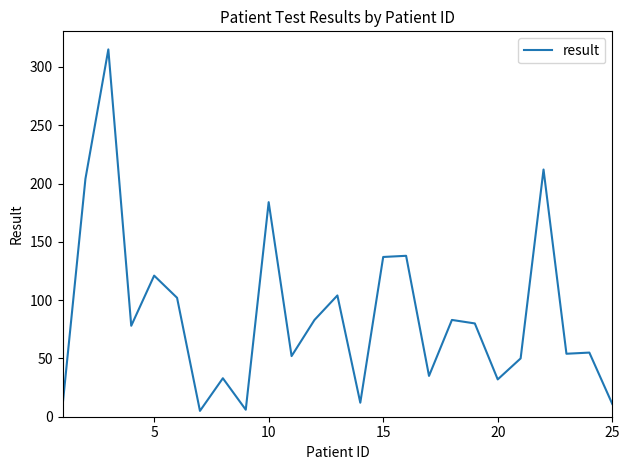

What is the maximum value shown in the chart?

315